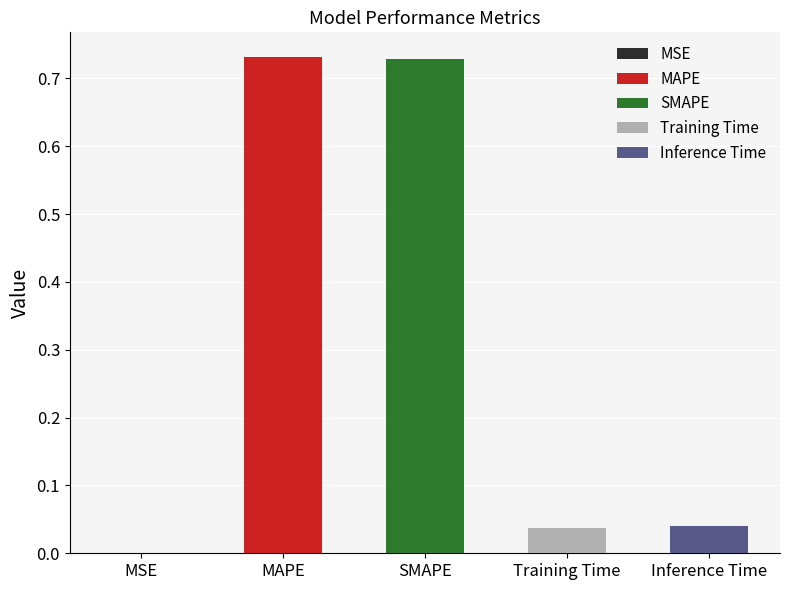

What position from the left is SMAPE?

3